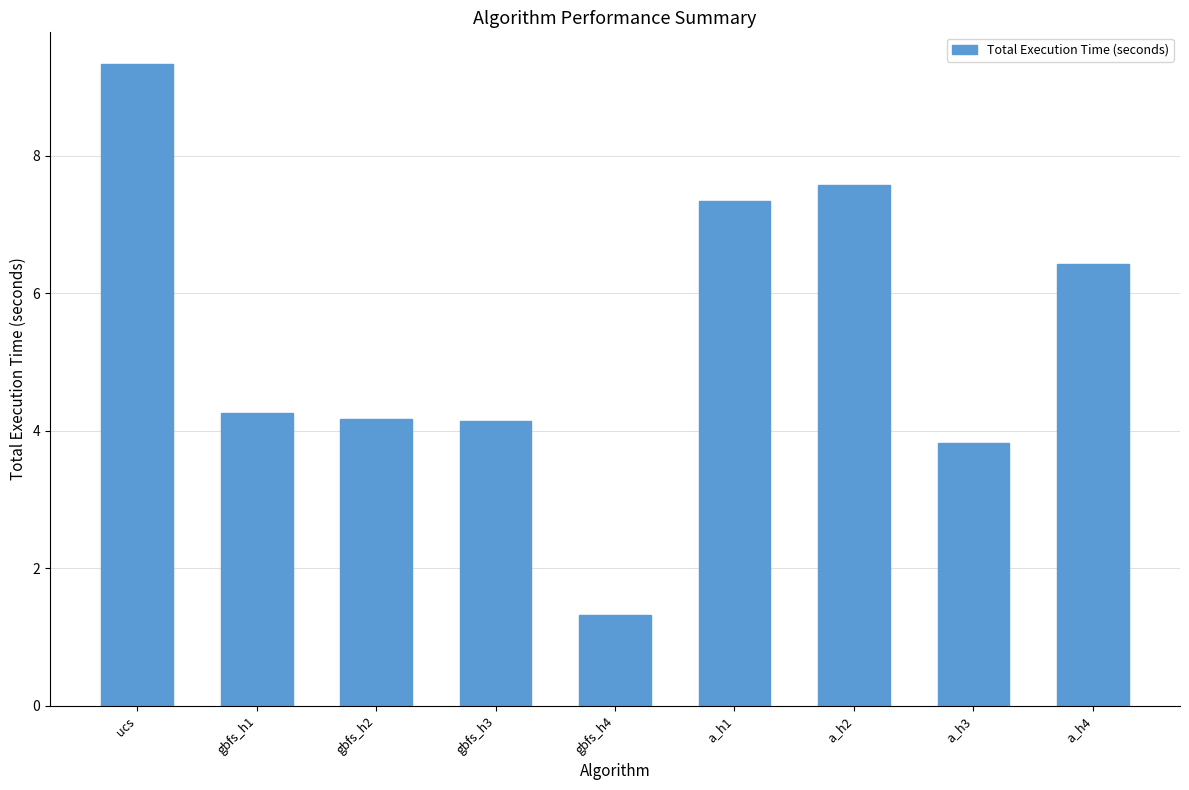

What is the greatest value displayed?

9.3